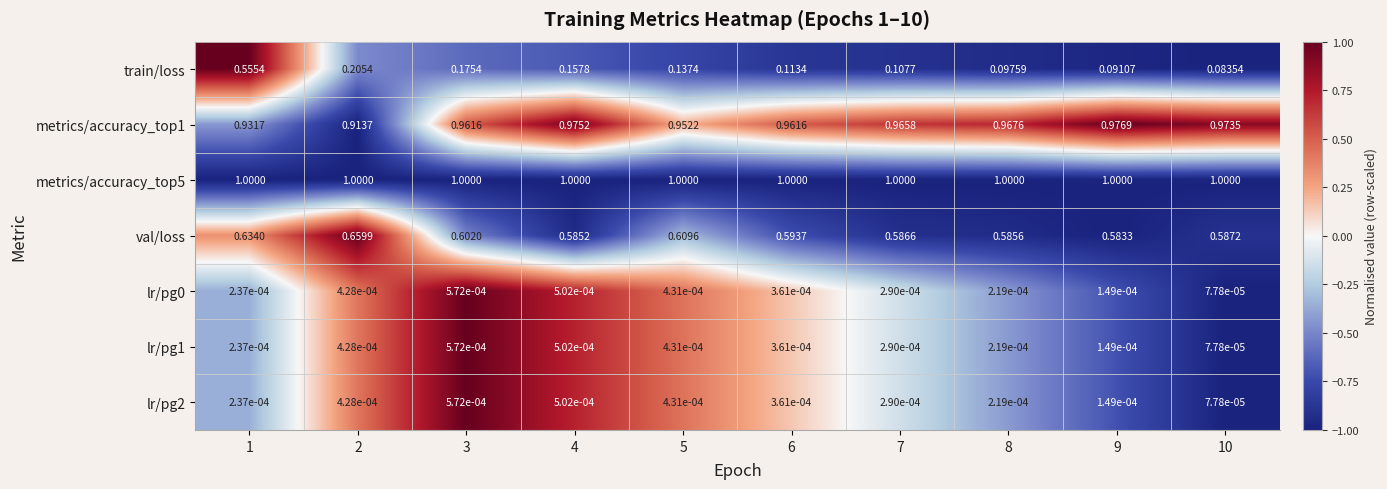

How many distinct data groups are displayed?

7